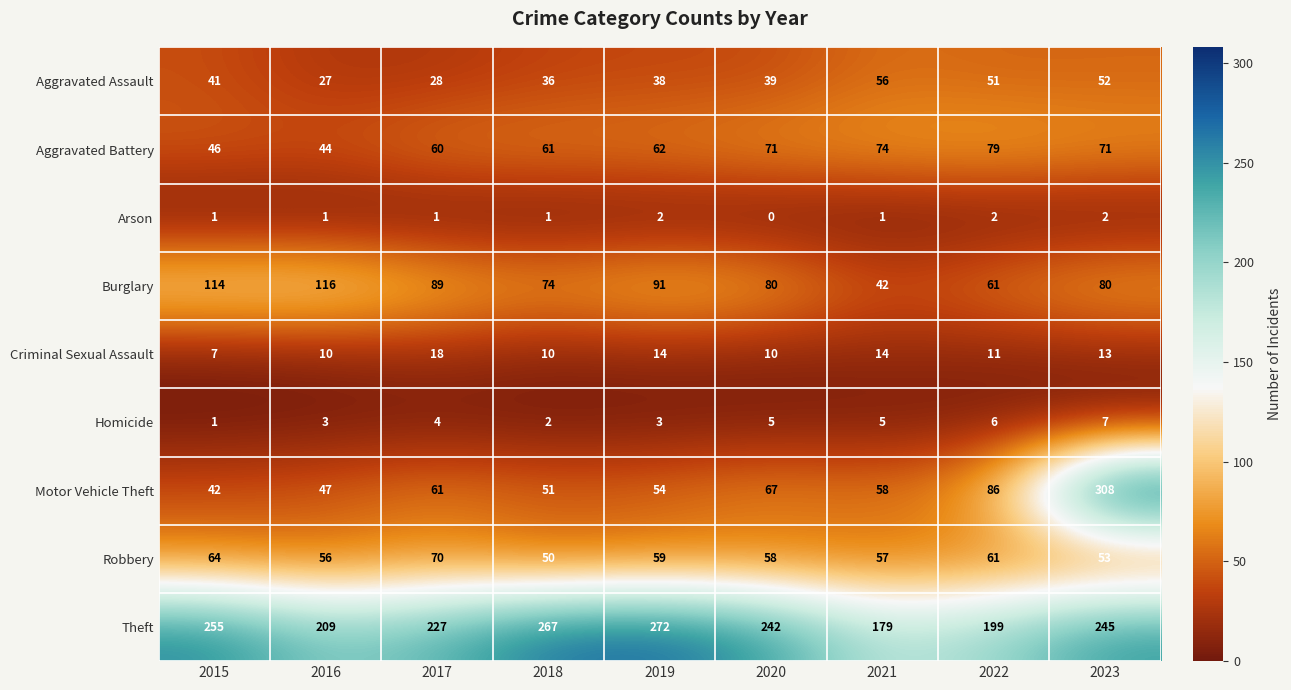

Is the value of Aggravated Assault at 2023 greater than the value of Aggravated Battery at 2019?

No